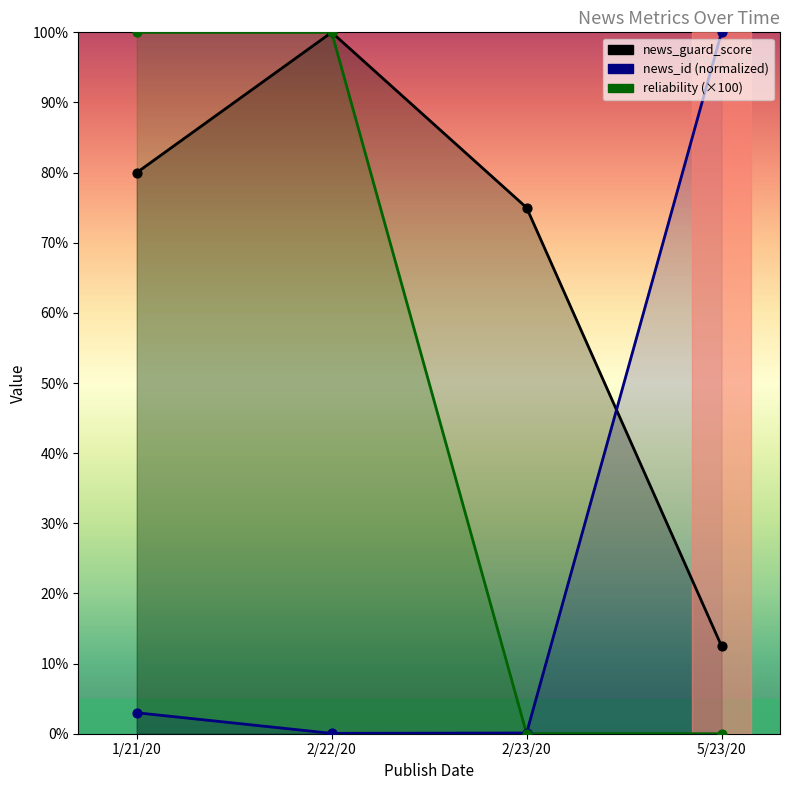

Which series contains the lowest Y value?

reliability